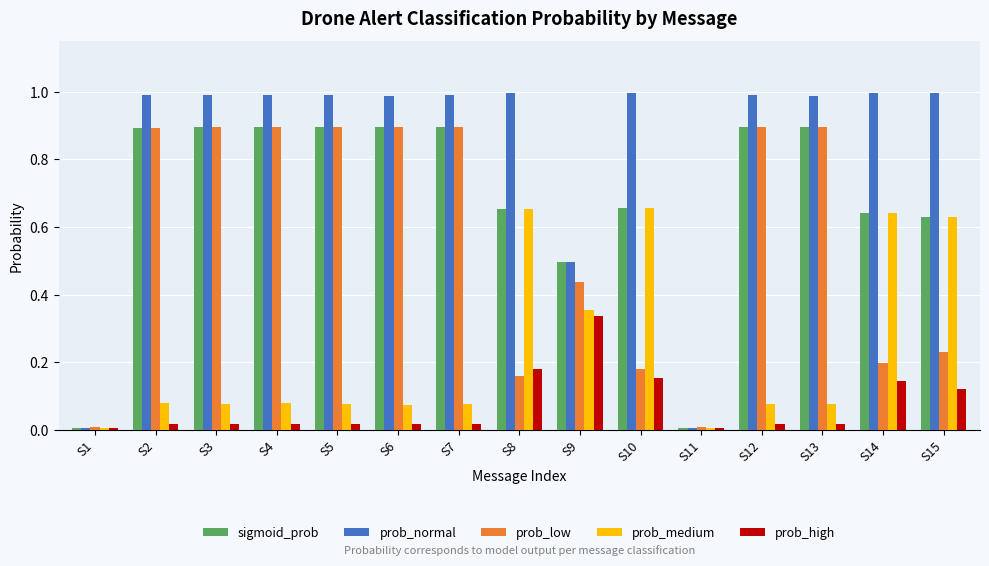

Is it true that sigmoid_prob equals 0.9 at S12?

True